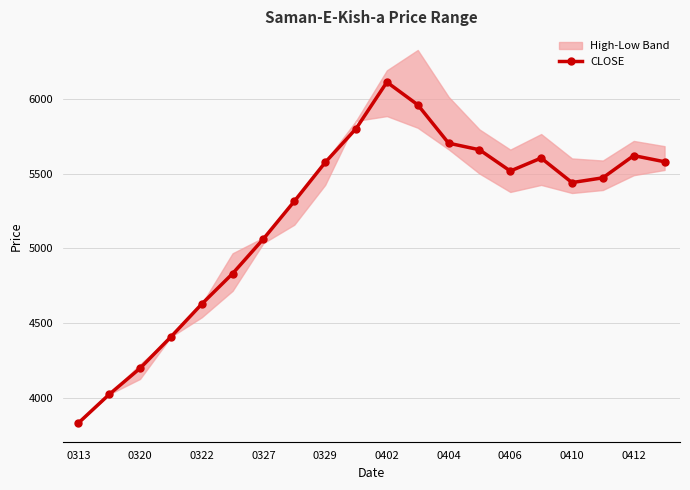

True or false: CLOSE has more than 2 interior local peaks.

True